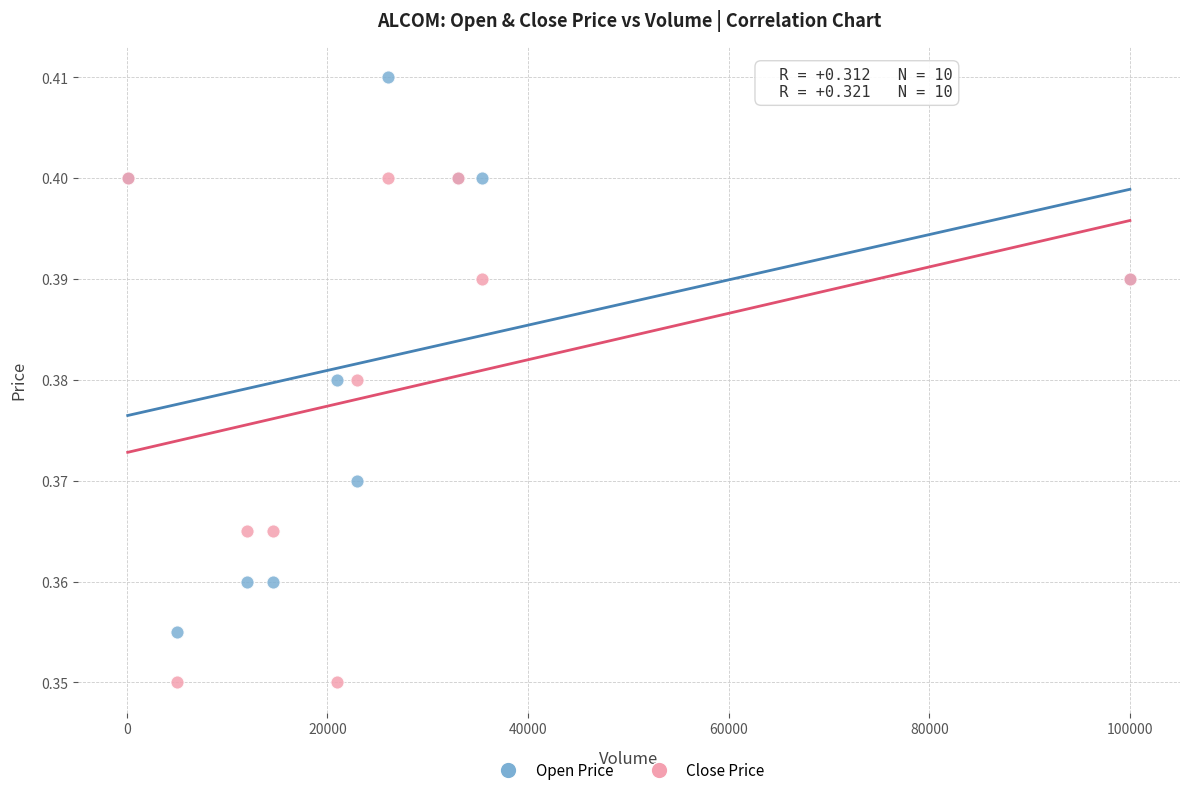

Which series contains the lowest Y value?

Close Price